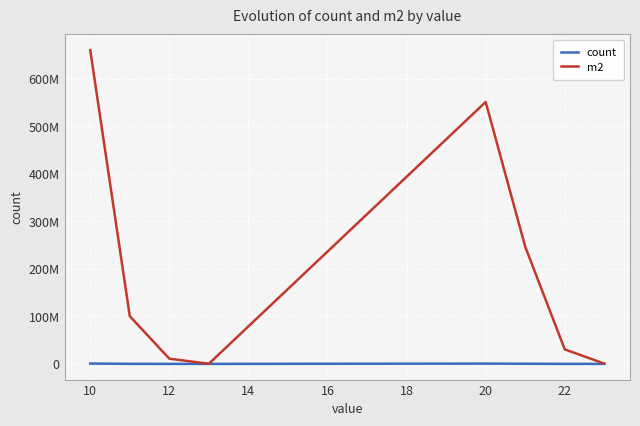

Rank the series by their average value, from highest to lowest.

m2, count